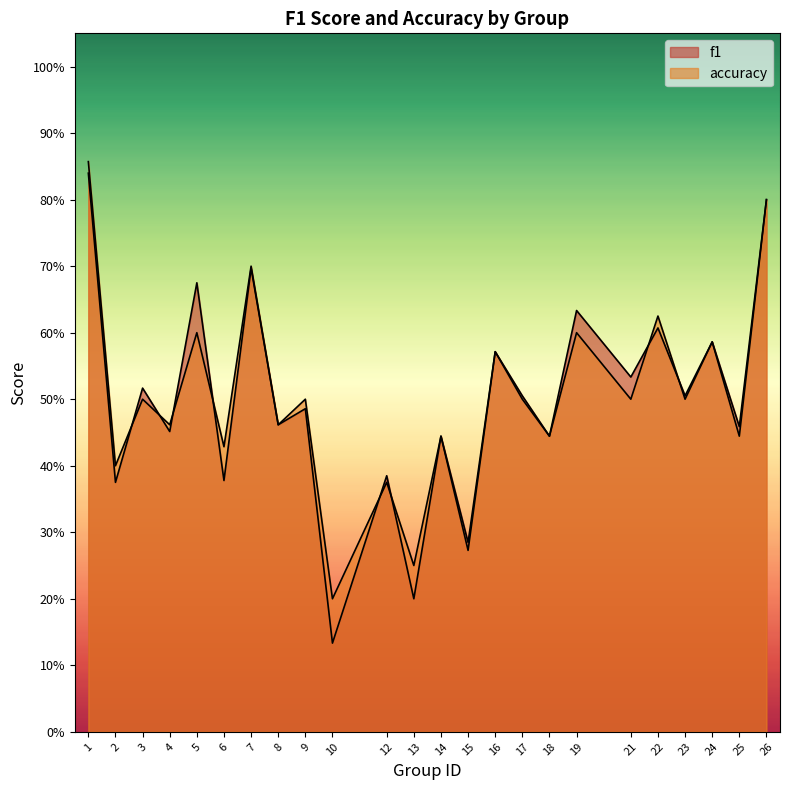

Reading left to right, transcribe all the data shown in this chart.

f1: 0.8	0.4	0.5	0.5	0.7	0.4	0.7	0.5	0.5	0.1	0.4	0.2	0.4	0.3	0.6	0.5	0.4	0.6	0.5	0.6	0.5	0.6	0.5	0.8
accuracy: 0.9	0.4	0.5	0.5	0.6	0.4	0.7	0.5	0.5	0.2	0.4	0.2	0.4	0.3	0.6	0.5	0.4	0.6	0.5	0.6	0.5	0.6	0.4	0.8